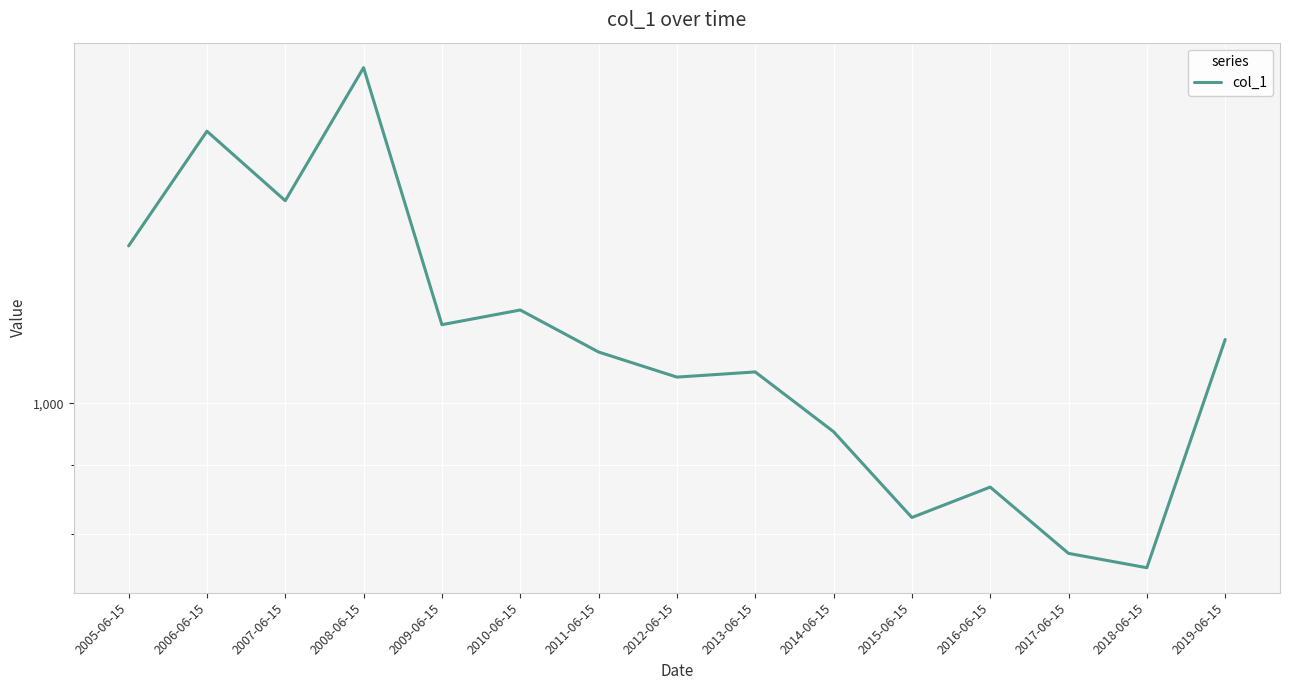

What is the change in value from 2010-06-15 to 2018-06-15?

-416.7